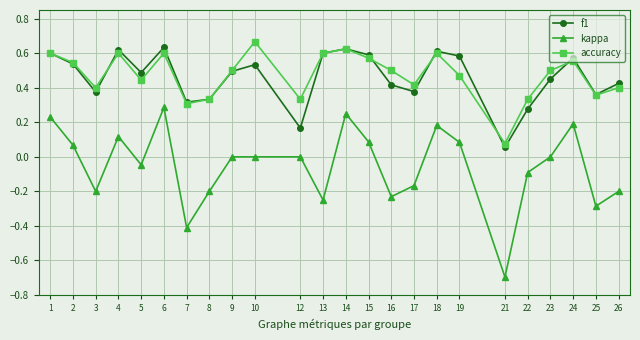

What are all the series names shown in the legend?

f1, kappa, accuracy